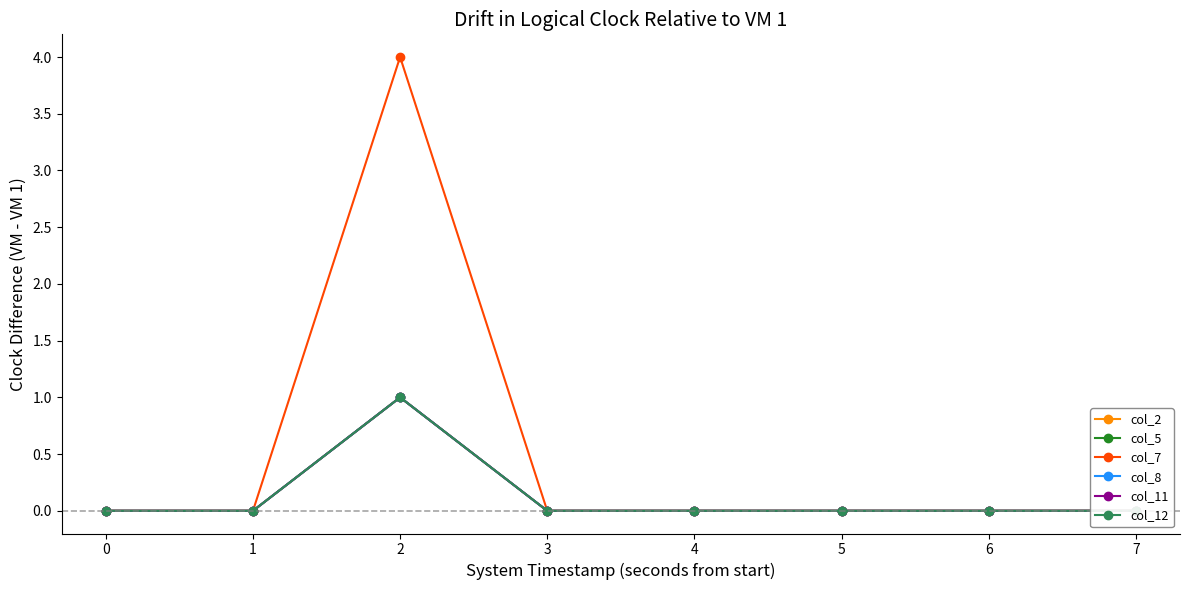

How many lines are shown in the chart?

6